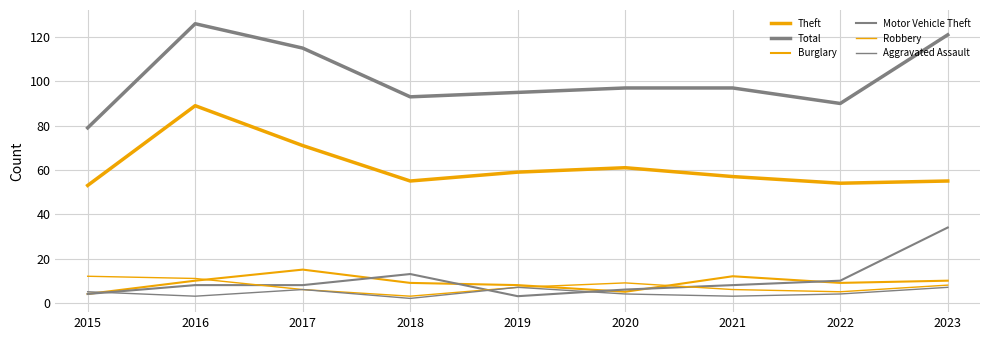

What are all the series names shown in the legend?

Theft, Total, Burglary, Motor Vehicle Theft, Robbery, Aggravated Assault